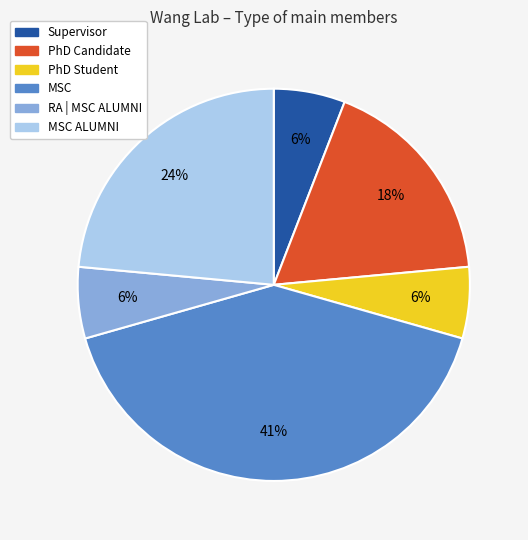

Is there any slice that represents more than half of the pie?

No